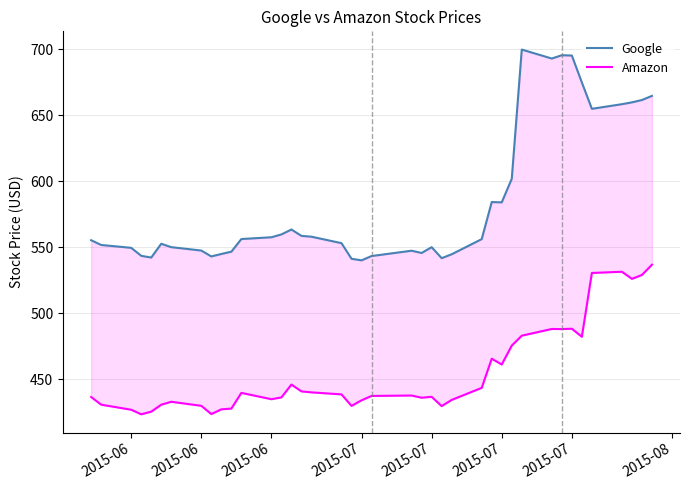

True or false: Google and Amazon intersect in this chart.

False